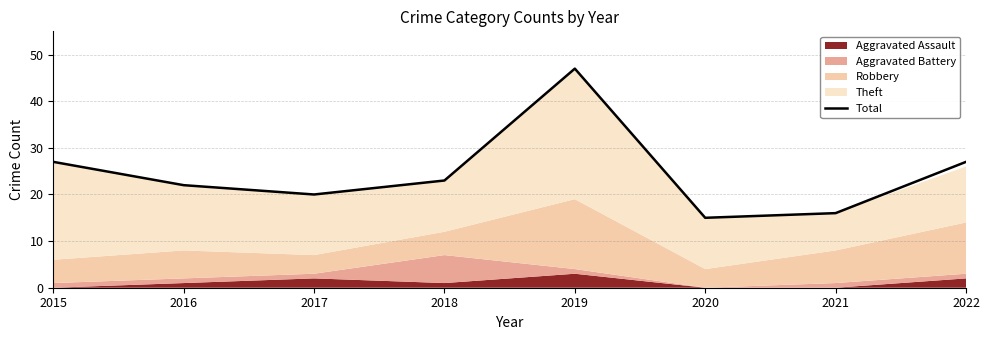

What is the difference between the second highest and second lowest values?

11